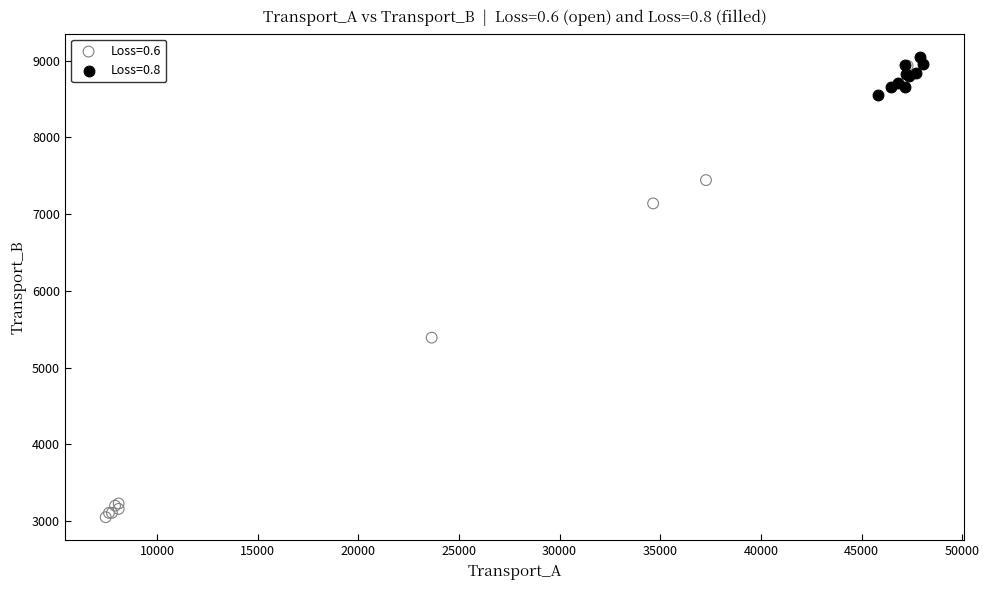

Which series has the largest Y range (max minus min)?

Loss=0.6